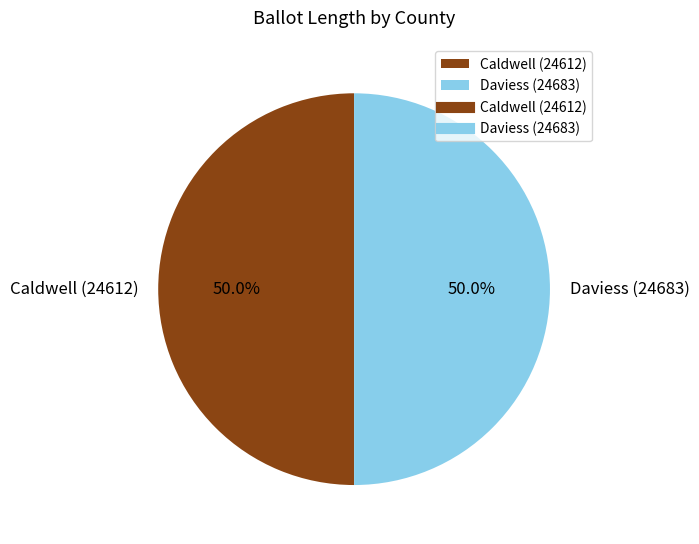

What percentage do Daviess (24683) and Caldwell (24612) together represent?

100.0%